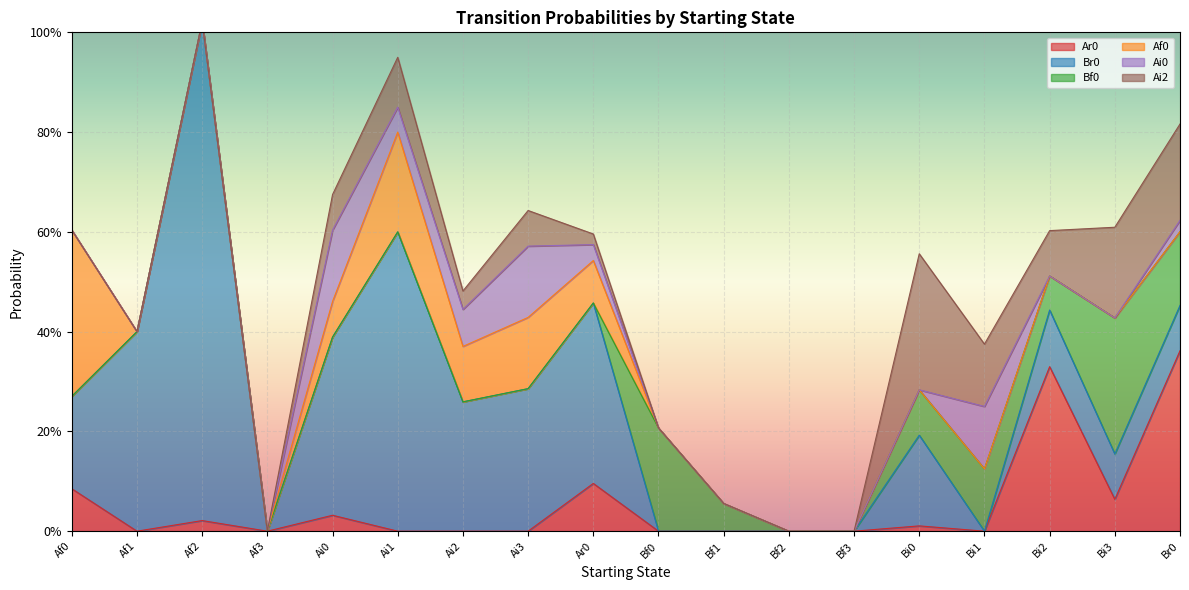

True or false: Br0 and Af0 cross at least once.

True